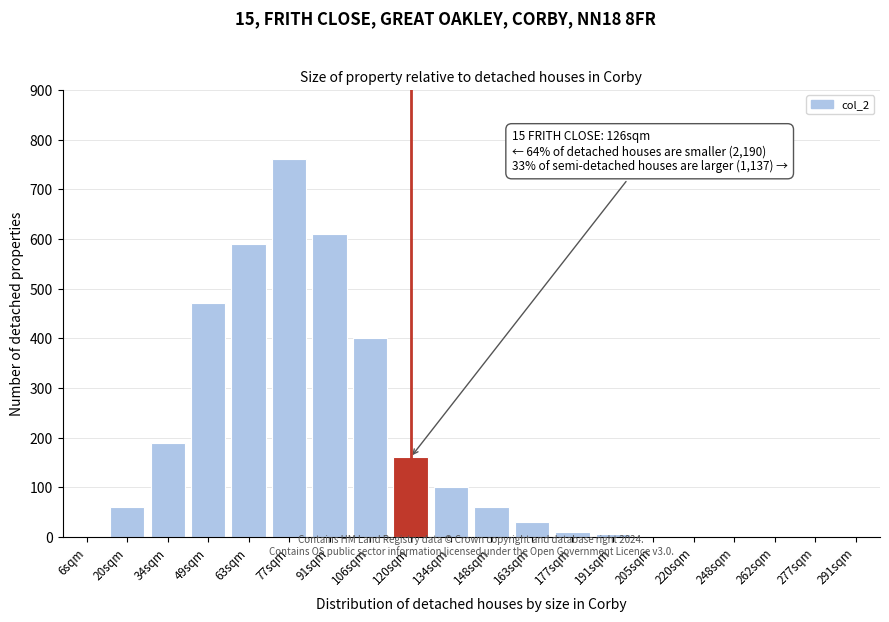

Reading left to right, list all the values displayed in this chart.

6sqm=0	20sqm=60	34sqm=190	49sqm=470	63sqm=590	77sqm=760	91sqm=610	106sqm=400	120sqm=160	134sqm=100	148sqm=60	163sqm=30	177sqm=10	191sqm=5	205sqm=0	220sqm=0	248sqm=0	262sqm=0	277sqm=0	291sqm=0